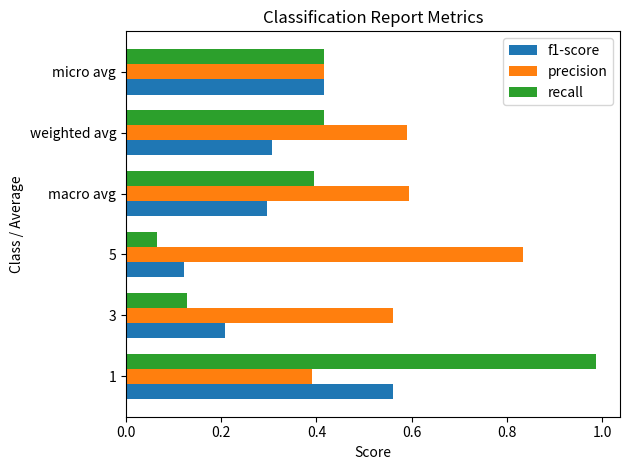

What are all the series names shown in the legend?

f1-score, precision, recall